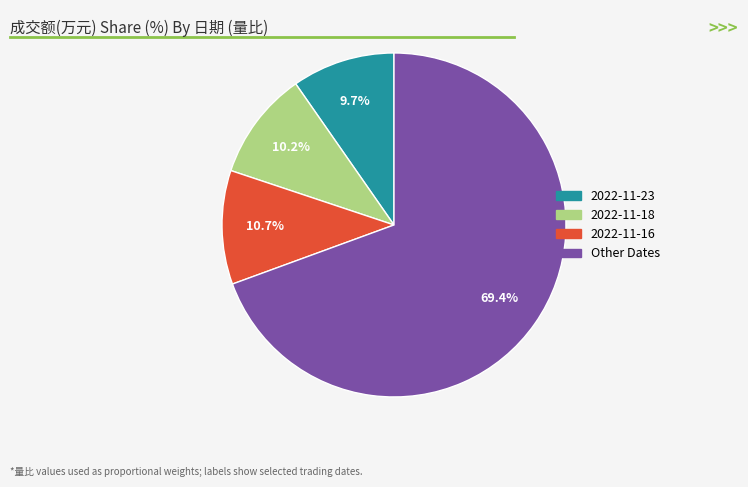

Does any single category account for the majority?

Yes